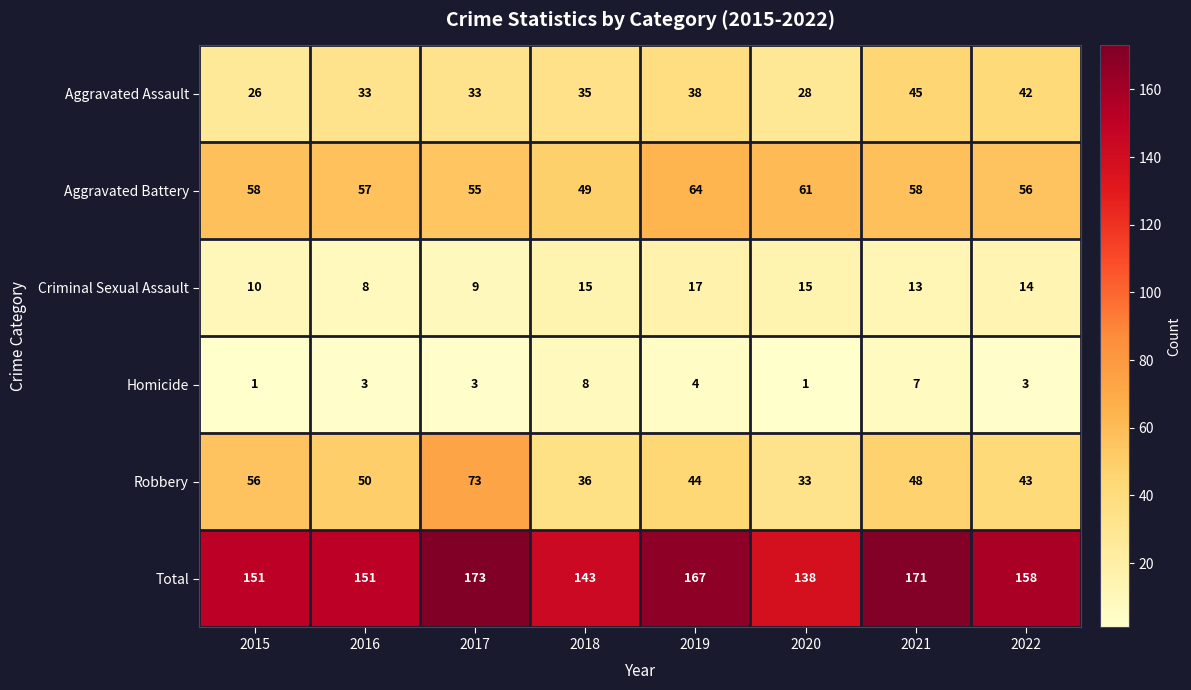

What is the total value across all series at 2021?

342